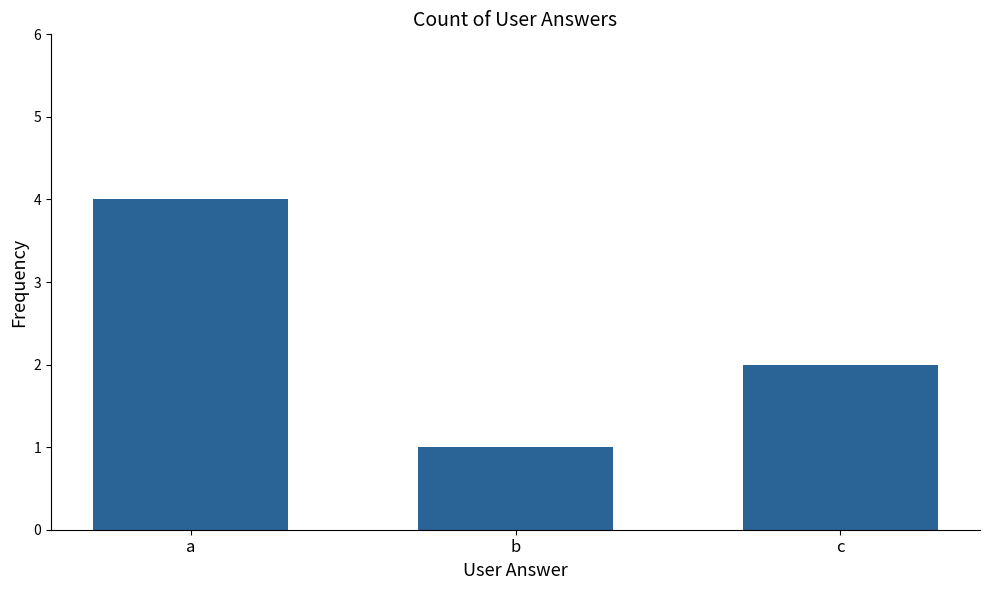

Reading left to right, list all the values displayed in this chart.

a=4	b=1	c=2